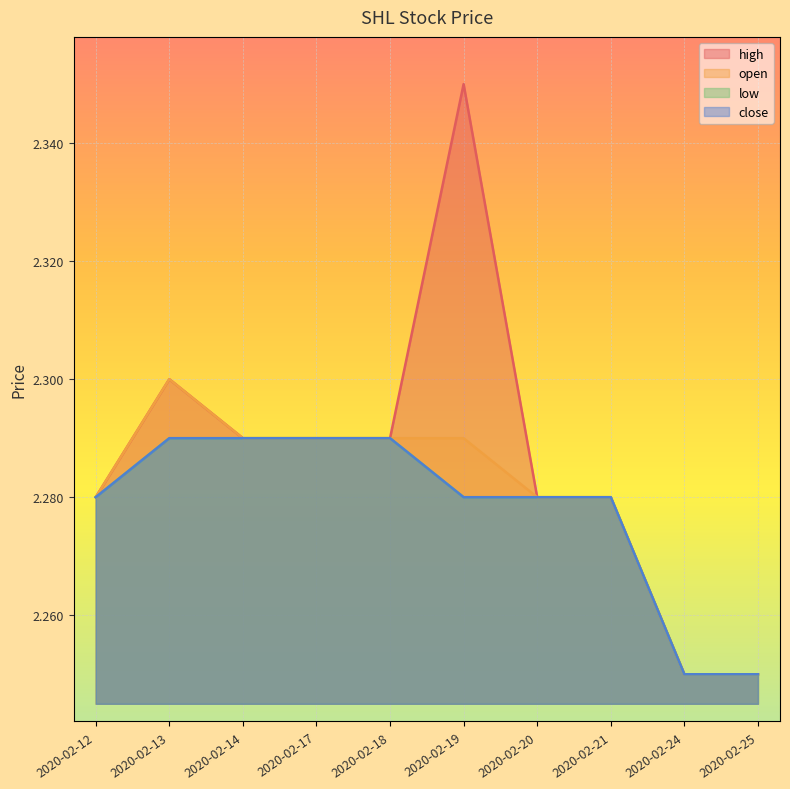

Reading left to right, extract all data points from this chart.

high: 2020-02-12=2.3	2020-02-13=2.3	2020-02-14=2.3	2020-02-17=2.3	2020-02-18=2.3	2020-02-19=2.4	2020-02-20=2.3	2020-02-21=2.3	2020-02-24=2.2	2020-02-25=2.2
open: 2020-02-12=2.3	2020-02-13=2.3	2020-02-14=2.3	2020-02-17=2.3	2020-02-18=2.3	2020-02-19=2.3	2020-02-20=2.3	2020-02-21=2.3	2020-02-24=2.2	2020-02-25=2.2
low: 2020-02-12=2.3	2020-02-13=2.3	2020-02-14=2.3	2020-02-17=2.3	2020-02-18=2.3	2020-02-19=2.3	2020-02-20=2.3	2020-02-21=2.3	2020-02-24=2.2	2020-02-25=2.2
close: 2020-02-12=2.3	2020-02-13=2.3	2020-02-14=2.3	2020-02-17=2.3	2020-02-18=2.3	2020-02-19=2.3	2020-02-20=2.3	2020-02-21=2.3	2020-02-24=2.2	2020-02-25=2.2